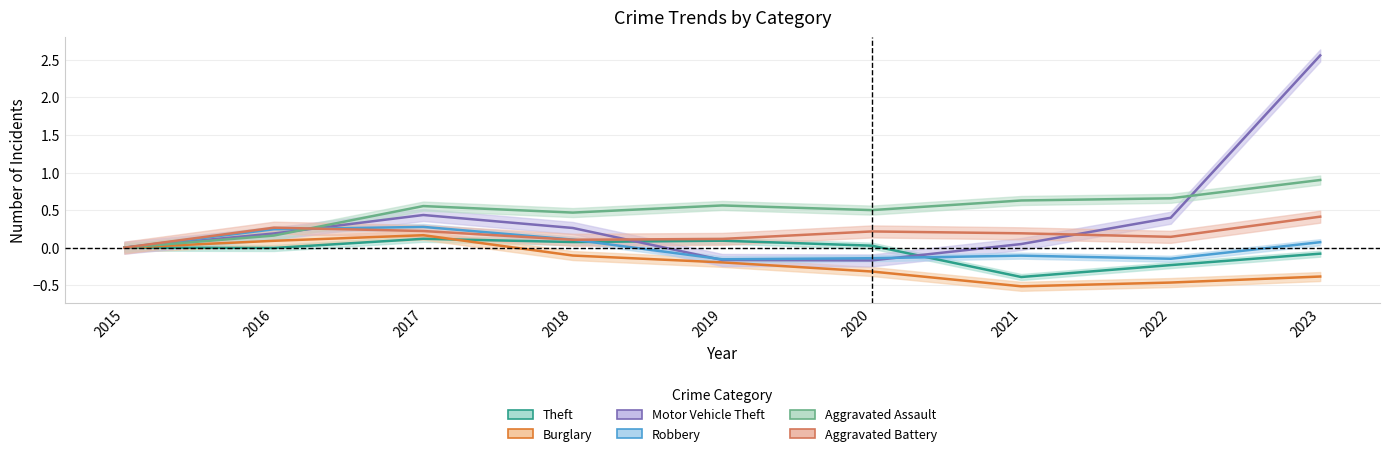

At 2019, list the series in order from smallest to largest.

Burglary, Motor Vehicle Theft, Robbery, Theft, Aggravated Battery, Aggravated Assault